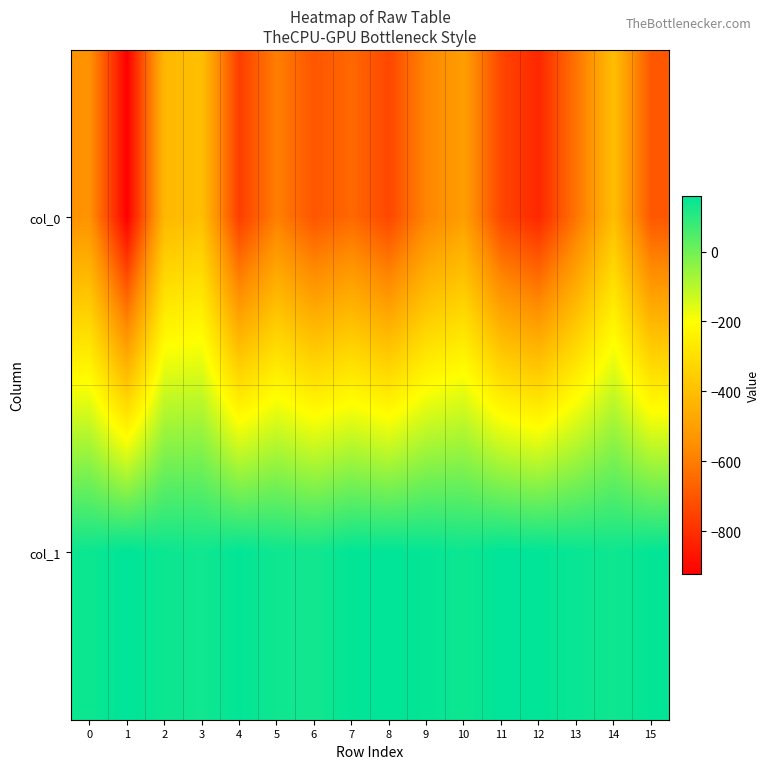

List the series in order of their peak value, lowest first.

col_0, col_1